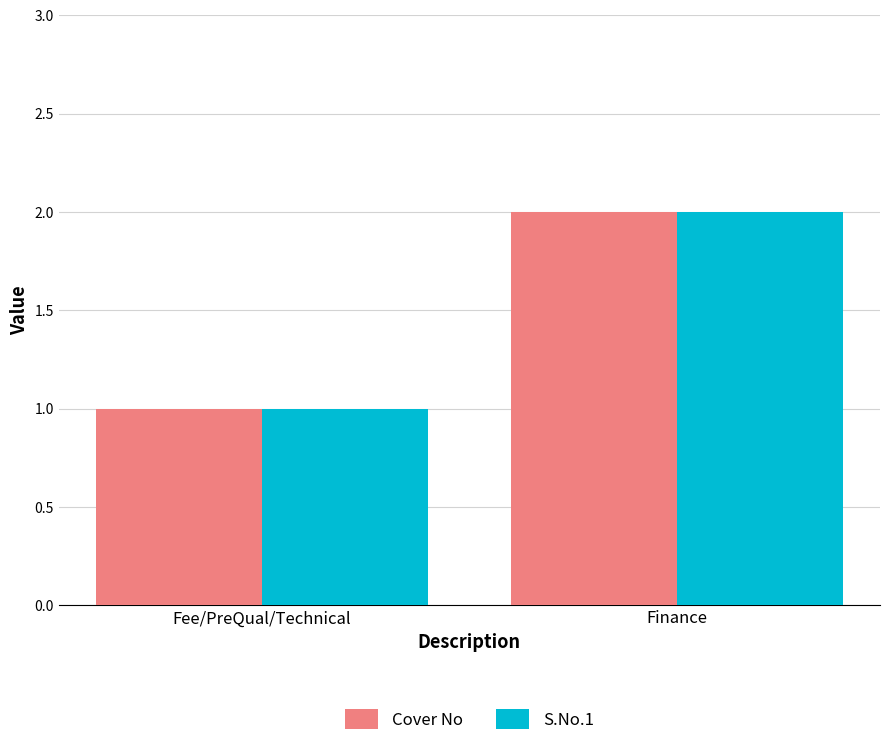

What are all the series names shown in the legend?

Cover No, S.No.1